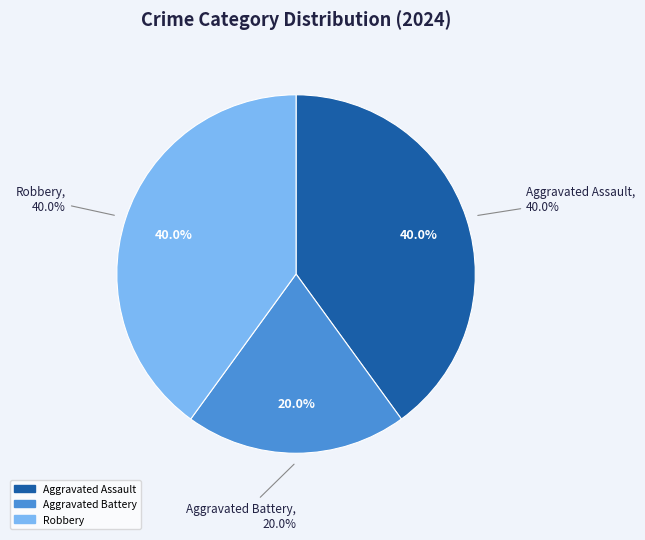

What is the ratio of the value at Aggravated Battery to the value at Robbery?

0.5